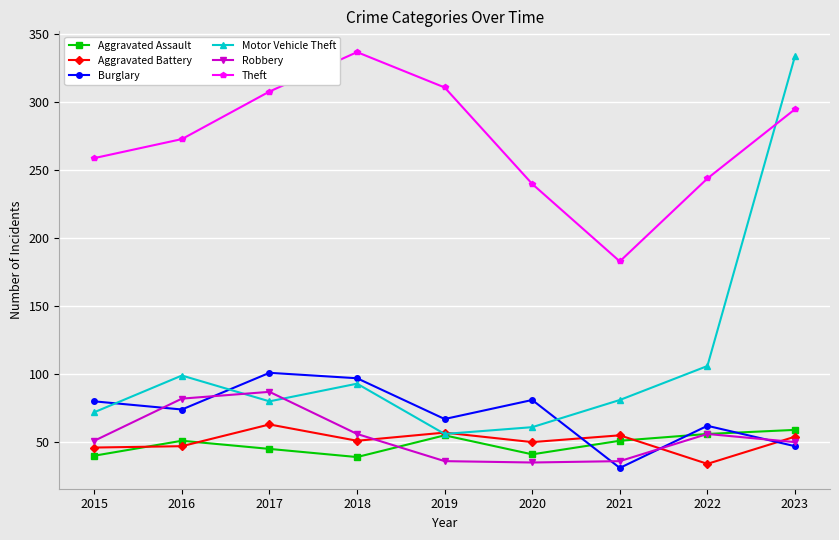

True or false: Aggravated Battery and Robbery intersect in this chart.

True